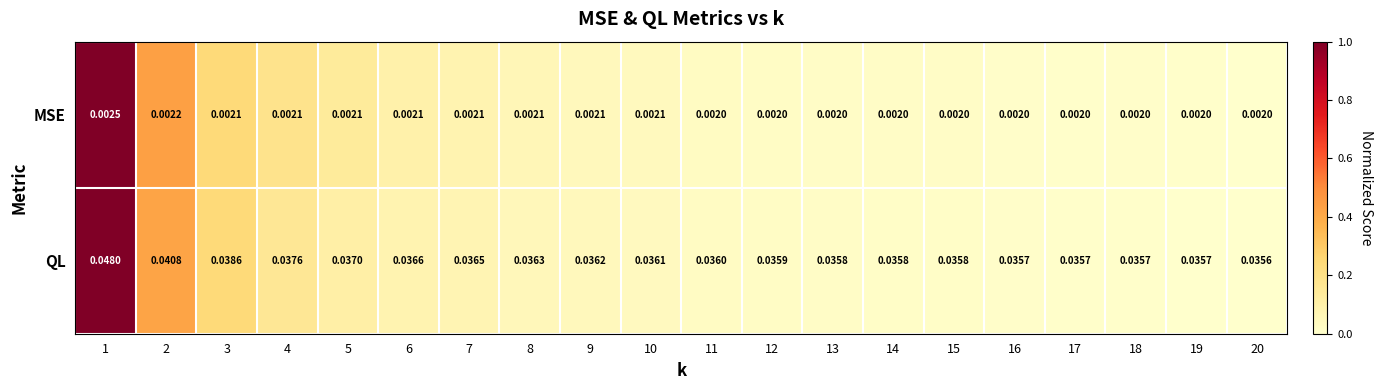

Which series has the largest total across all categories?

QL